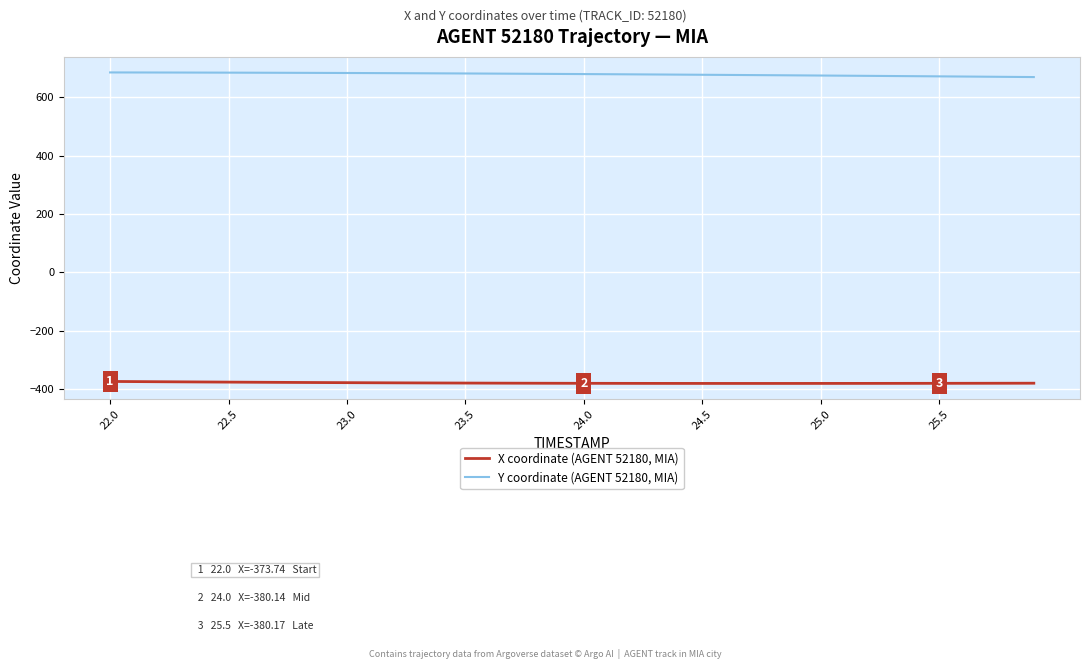

What are all the series names shown in the legend?

X coordinate (AGENT 52180, MIA), Y coordinate (AGENT 52180, MIA)